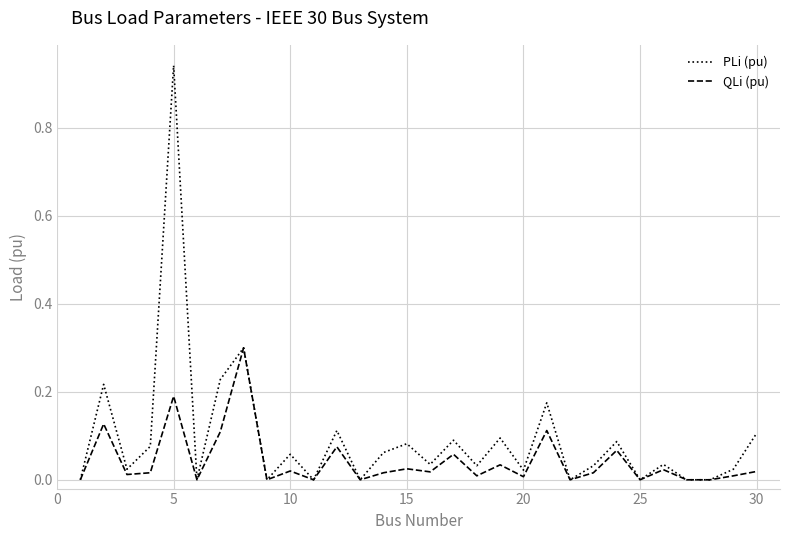

List the series in order of their peak value, lowest first.

QLi (pu), PLi (pu)